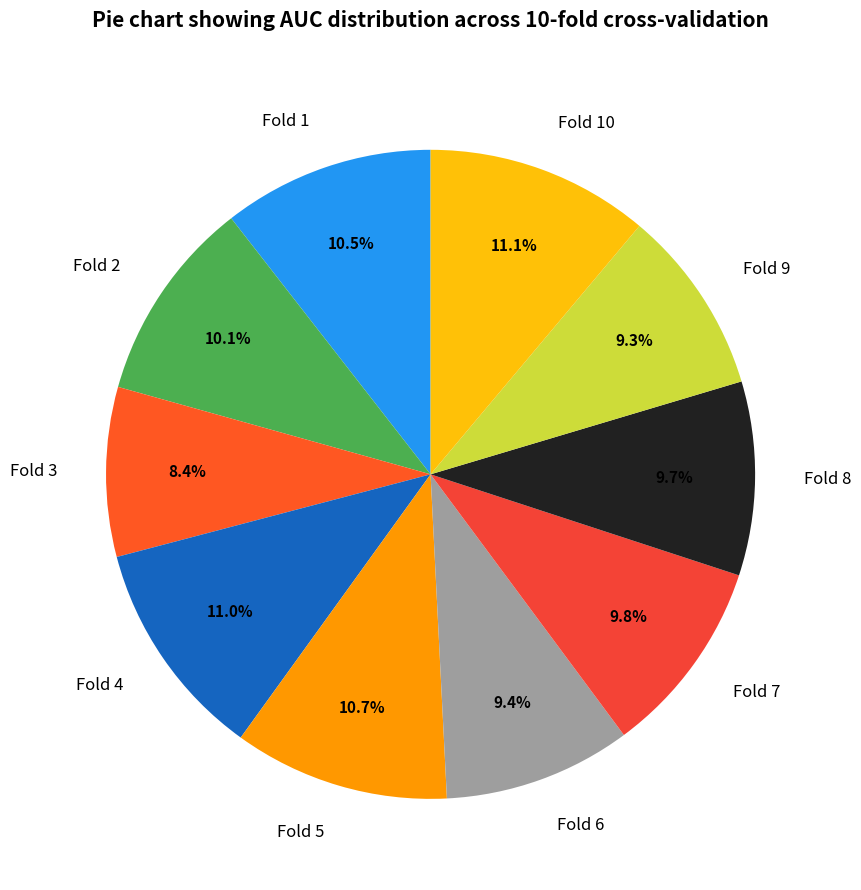

Which has a higher value, Fold 2 or Fold 4?

Fold 4